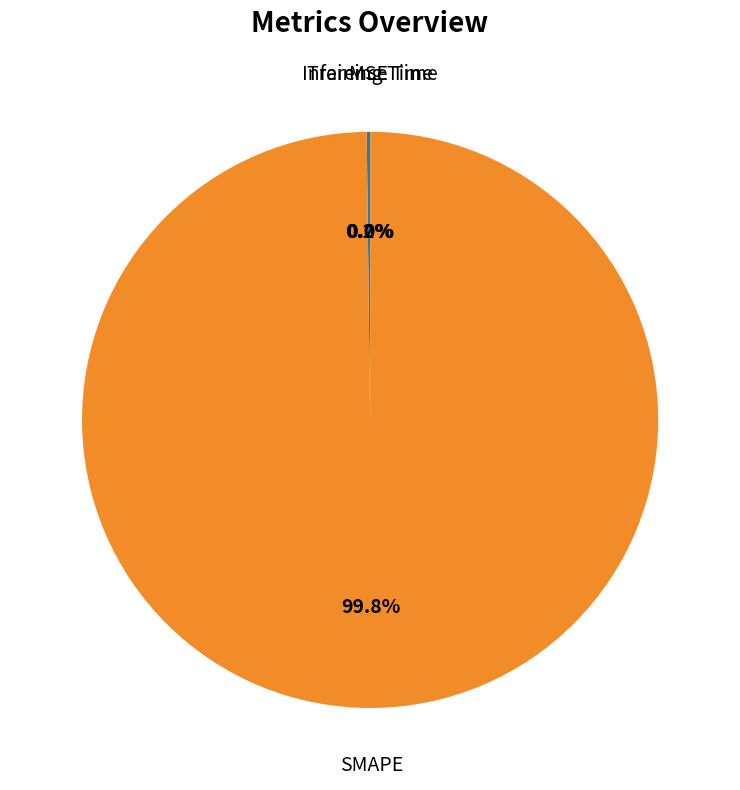

Does any single category account for the majority?

Yes